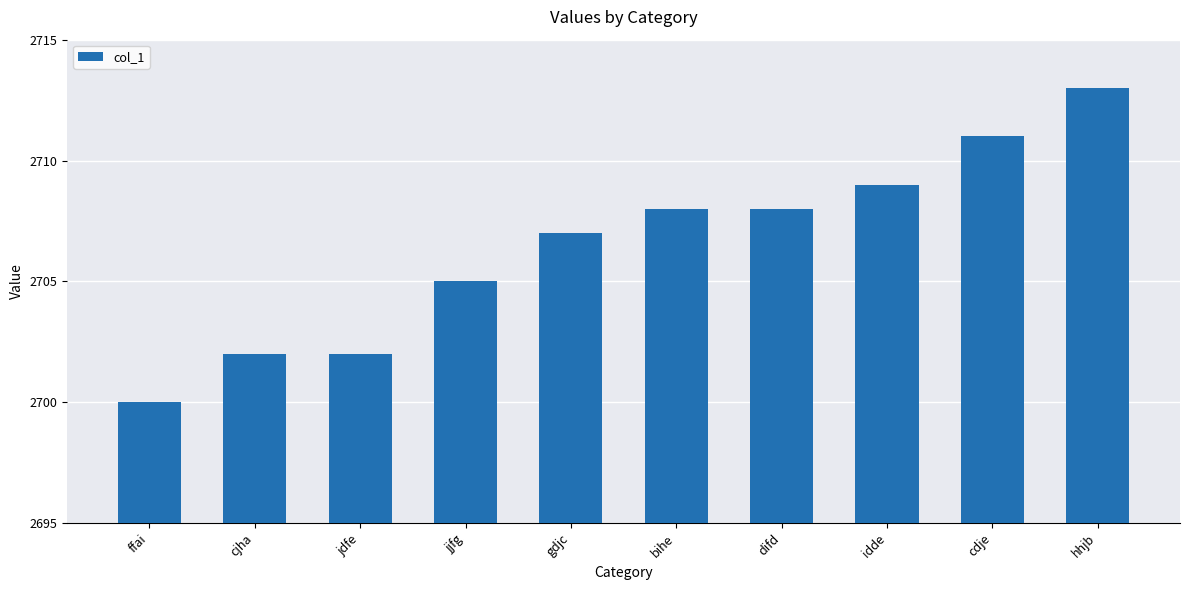

What is the value of the 1st bar from the left?

2700